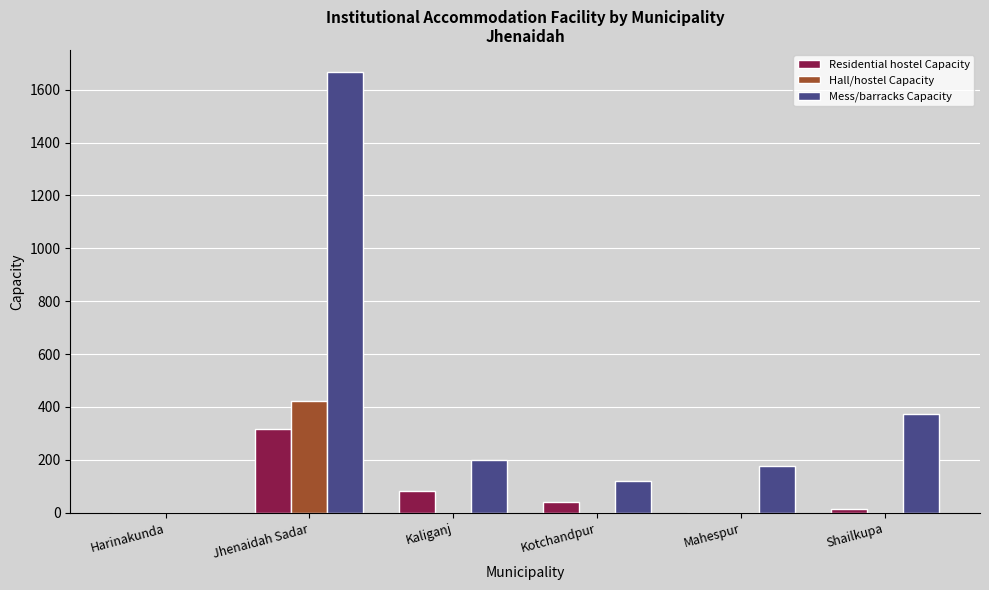

Which series changed the most between Jhenaidah Sadar and Shailkupa?

Mess/barracks Capacity